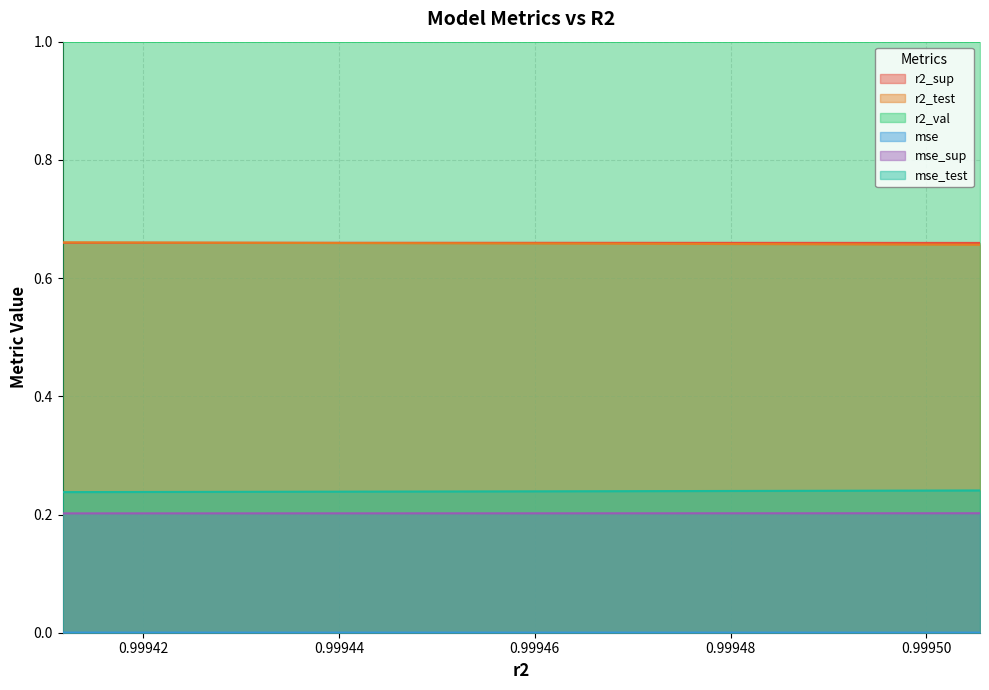

Reading right to left, transcribe all the data shown in this chart.

r2_sup: 0.9995054788848524=0.7	0.9994966639519859=0.7	0.999487449498863=0.7	0.9994779330845612=0.7	0.9994680009404007=0.7	0.9994575664558116=0.7	0.999446754540276=0.7	0.9994355682624763=0.7	0.9994239260719523=0.7	0.9994117615655836=0.7
r2_test: 0.9995054788848524=0.7	0.9994966639519859=0.7	0.999487449498863=0.7	0.9994779330845612=0.7	0.9994680009404007=0.7	0.9994575664558116=0.7	0.999446754540276=0.7	0.9994355682624763=0.7	0.9994239260719523=0.7	0.9994117615655836=0.7
r2_val: 0.9995054788848524=1.0	0.9994966639519859=1.0	0.999487449498863=1.0	0.9994779330845612=1.0	0.9994680009404007=1.0	0.9994575664558116=1.0	0.999446754540276=1.0	0.9994355682624763=1.0	0.9994239260719523=1.0	0.9994117615655836=1.0
mse: 0.9995054788848524=0.0	0.9994966639519859=0.0	0.999487449498863=0.0	0.9994779330845612=0.0	0.9994680009404007=0.0	0.9994575664558116=0.0	0.999446754540276=0.0	0.9994355682624763=0.0	0.9994239260719523=0.0	0.9994117615655836=0.0
mse_sup: 0.9995054788848524=0.2	0.9994966639519859=0.2	0.999487449498863=0.2	0.9994779330845612=0.2	0.9994680009404007=0.2	0.9994575664558116=0.2	0.999446754540276=0.2	0.9994355682624763=0.2	0.9994239260719523=0.2	0.9994117615655836=0.2
mse_test: 0.9995054788848524=0.2	0.9994966639519859=0.2	0.999487449498863=0.2	0.9994779330845612=0.2	0.9994680009404007=0.2	0.9994575664558116=0.2	0.999446754540276=0.2	0.9994355682624763=0.2	0.9994239260719523=0.2	0.9994117615655836=0.2